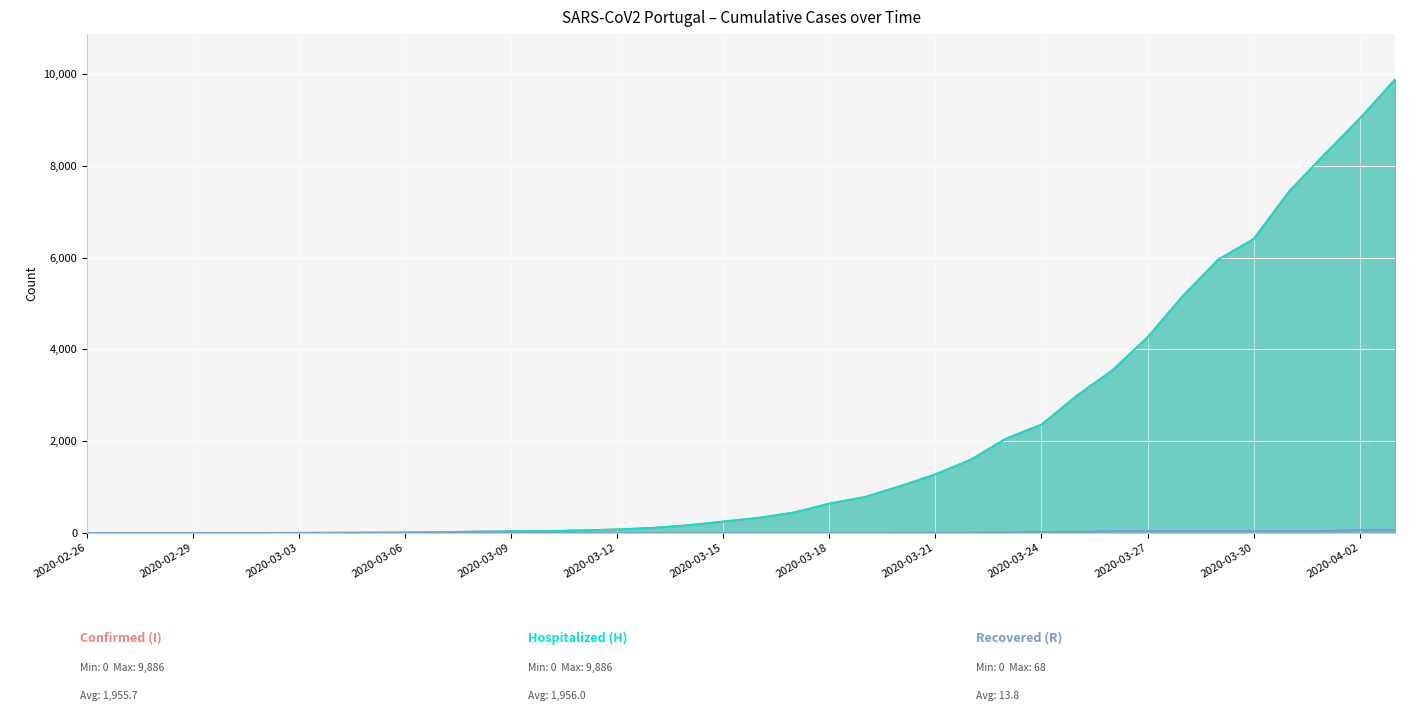

True or false: Hospitalized (H) and Recovered (R) cross at least once.

False